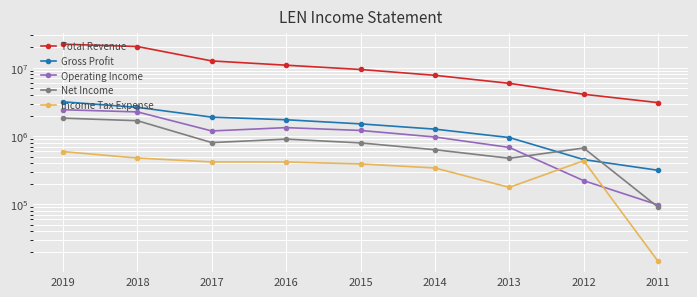

What is the difference between the maximum and minimum values in the Total Revenue series?

19164200